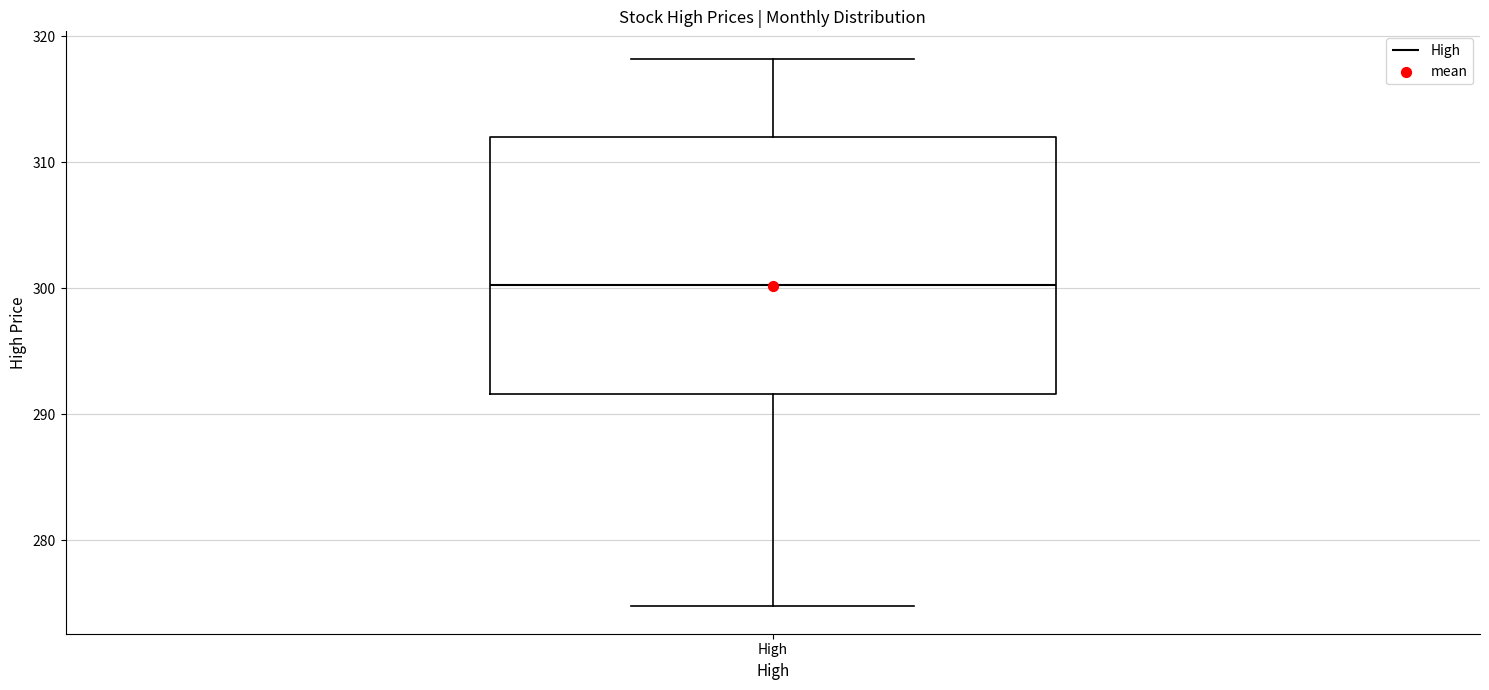

Read this box plot against the y-axis: the position of the median line, the range covered by the box, and the ends of both whiskers. The values are not printed on the chart, so give them approximately, as read against the axis.

median 300, box 292 to 312, whiskers 275 to 318